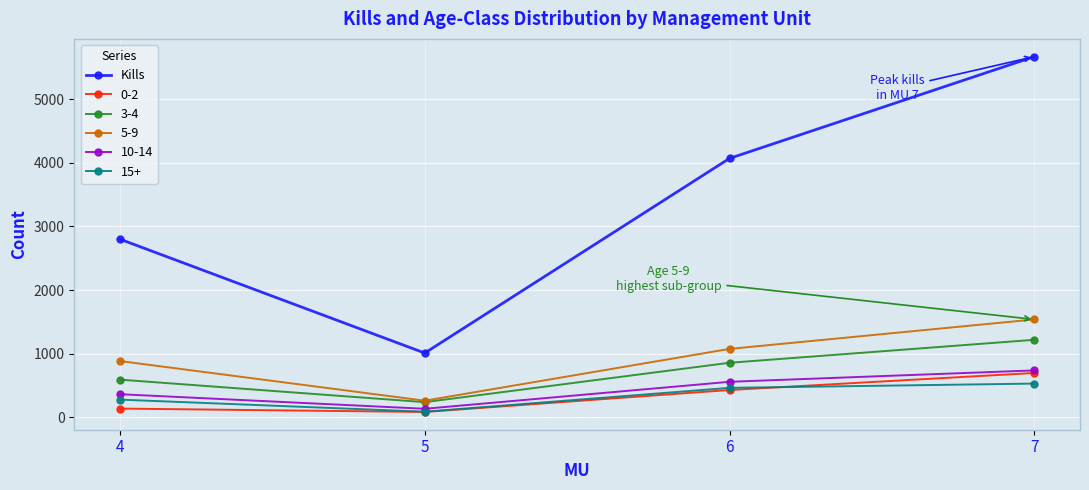

The value of 3-4 at 6 is 1389. True or false?

False